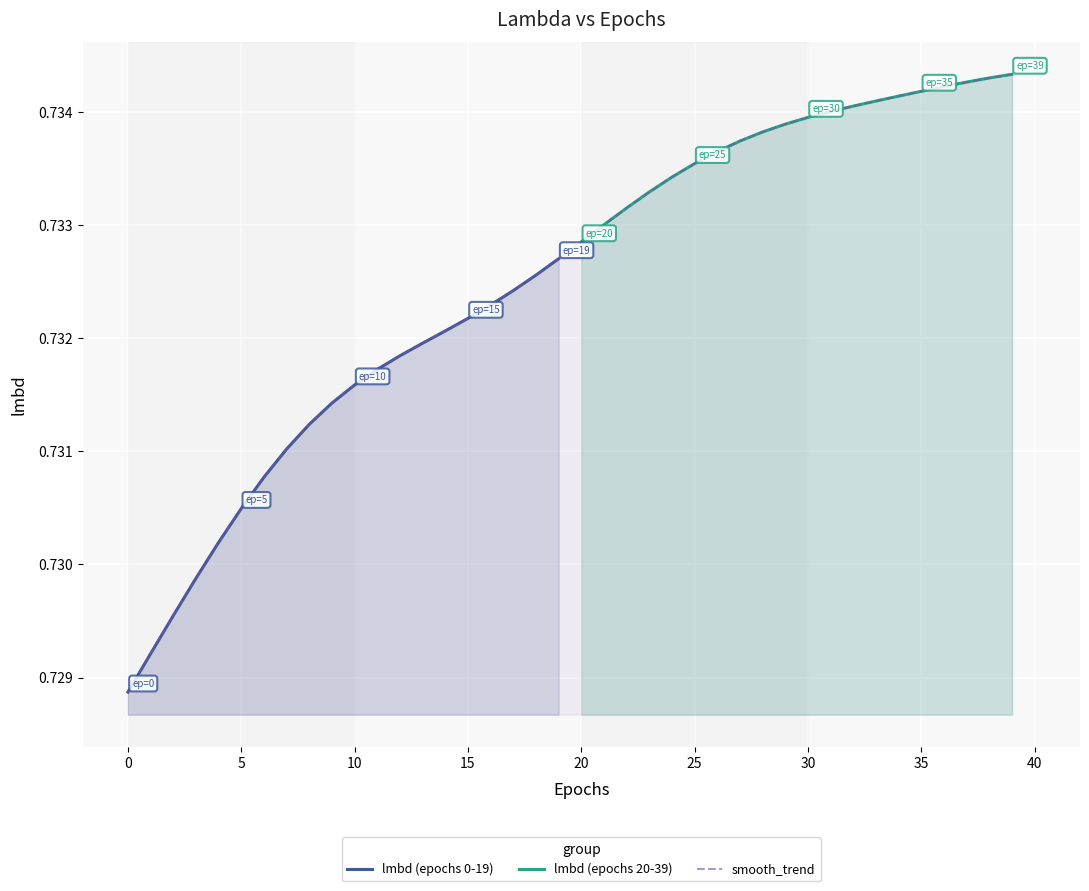

How many lmbd (epochs 0-19) values are between 0 and 1?

20